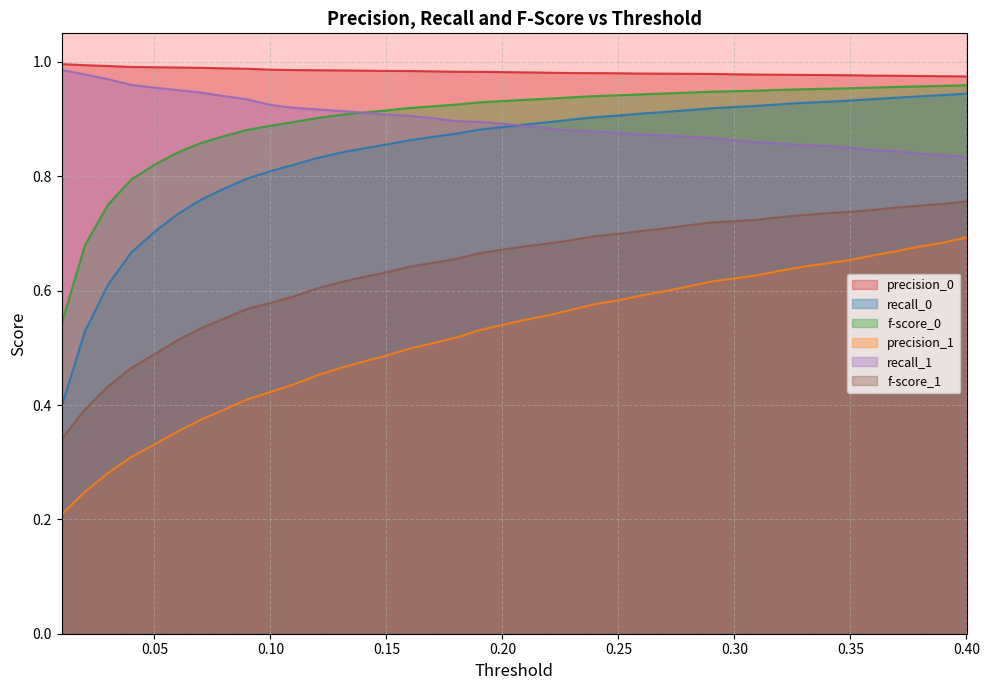

At which category is the sum across all series the highest?

0.4